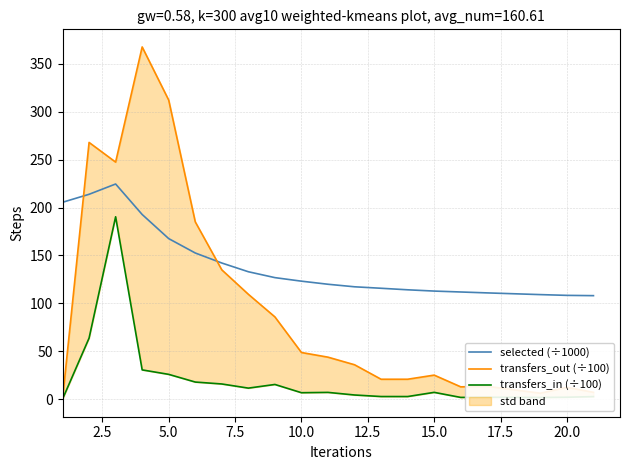

How many values in the transfers_in (÷100) series exceed 6?

11